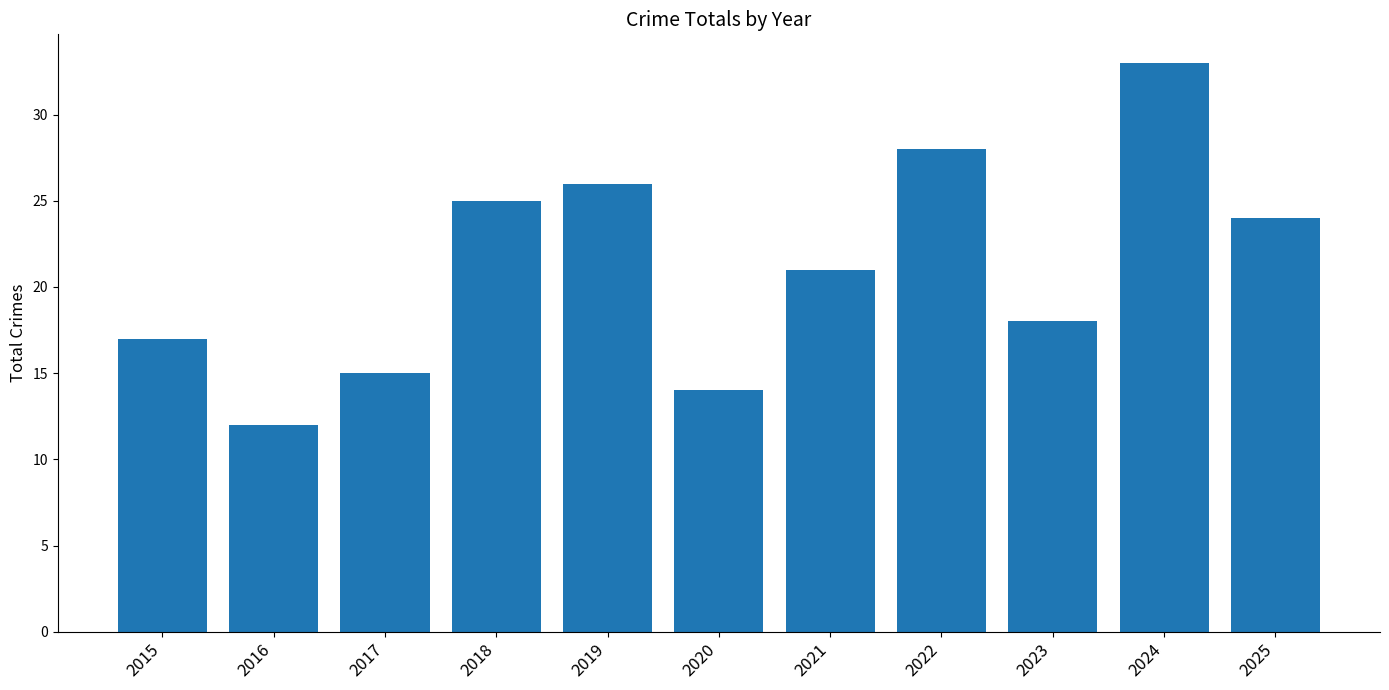

Does the chart contain any negative values?

No